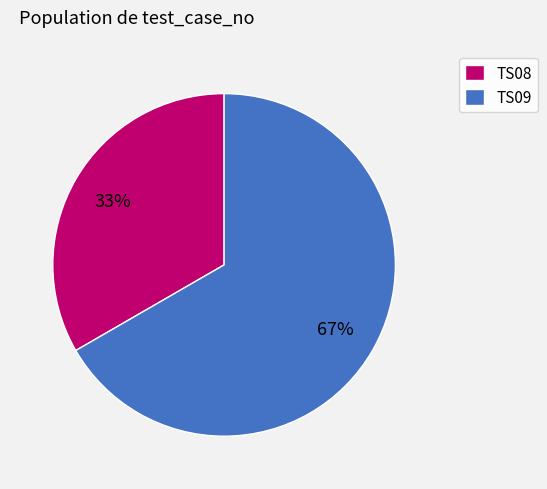

What is the ratio of the value at TS08 to the value at TS09?

0.5